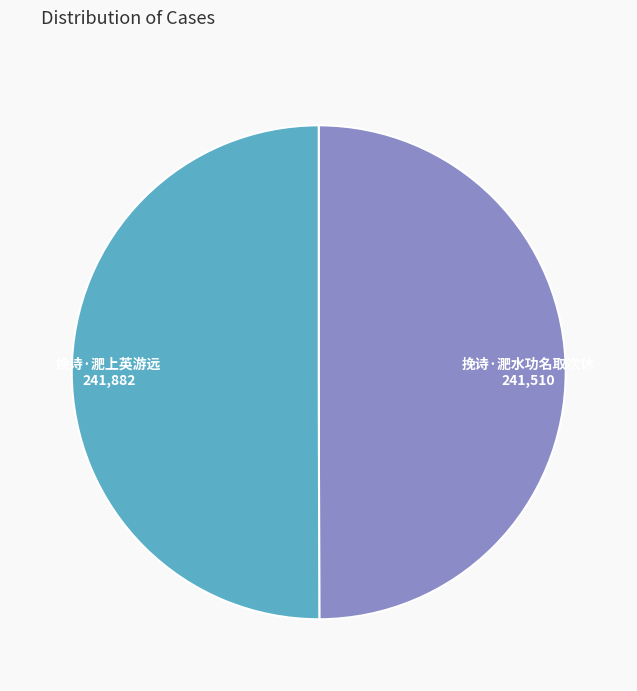

Rank the categories by value from highest to lowest.

挽诗·淝上英游远, 挽诗·淝水功名取次休